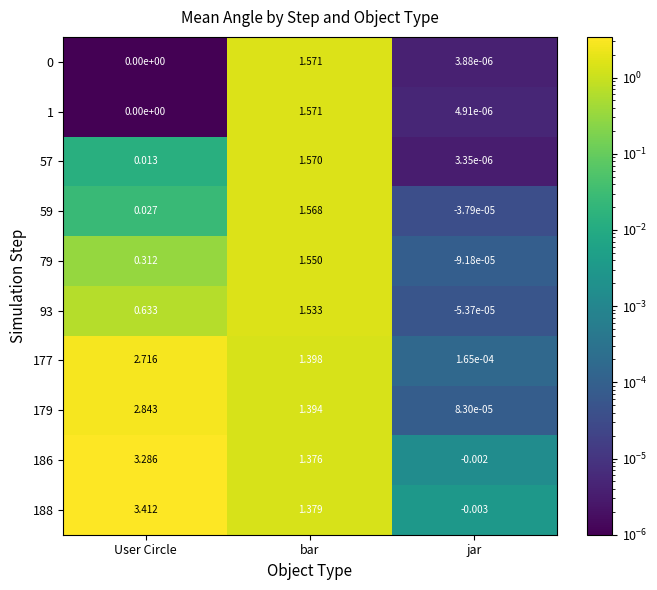

Which series has the largest total across all categories?

188